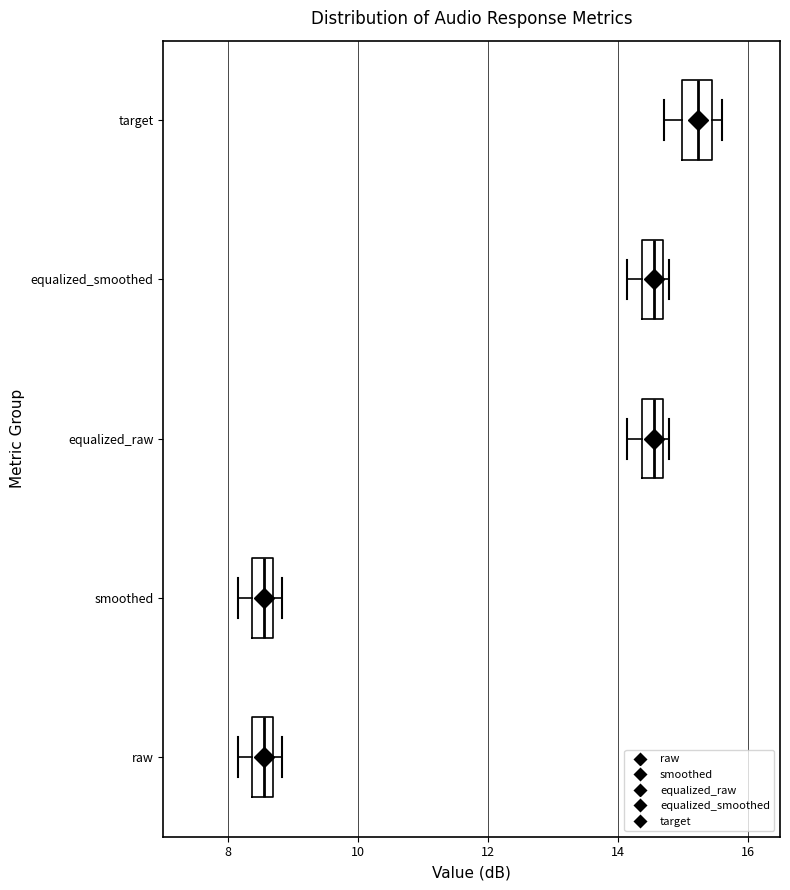

Where is the left edge of the box for target on the x-axis? The values are not printed on the chart, so give them approximately, as read against the axis.

15.0